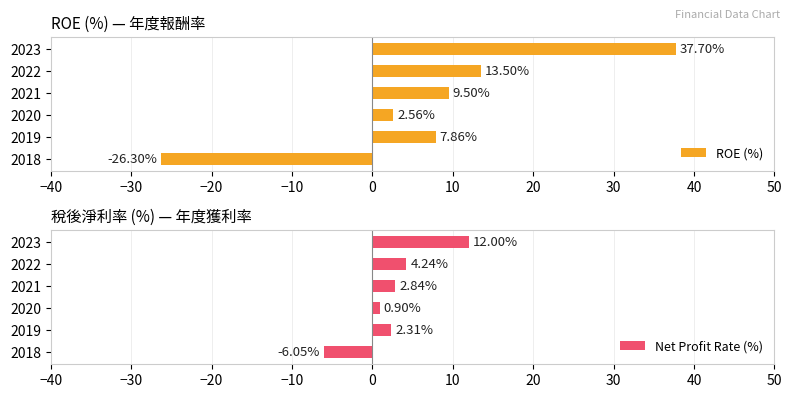

How many values in Net Profit Rate (%) are above zero?

5